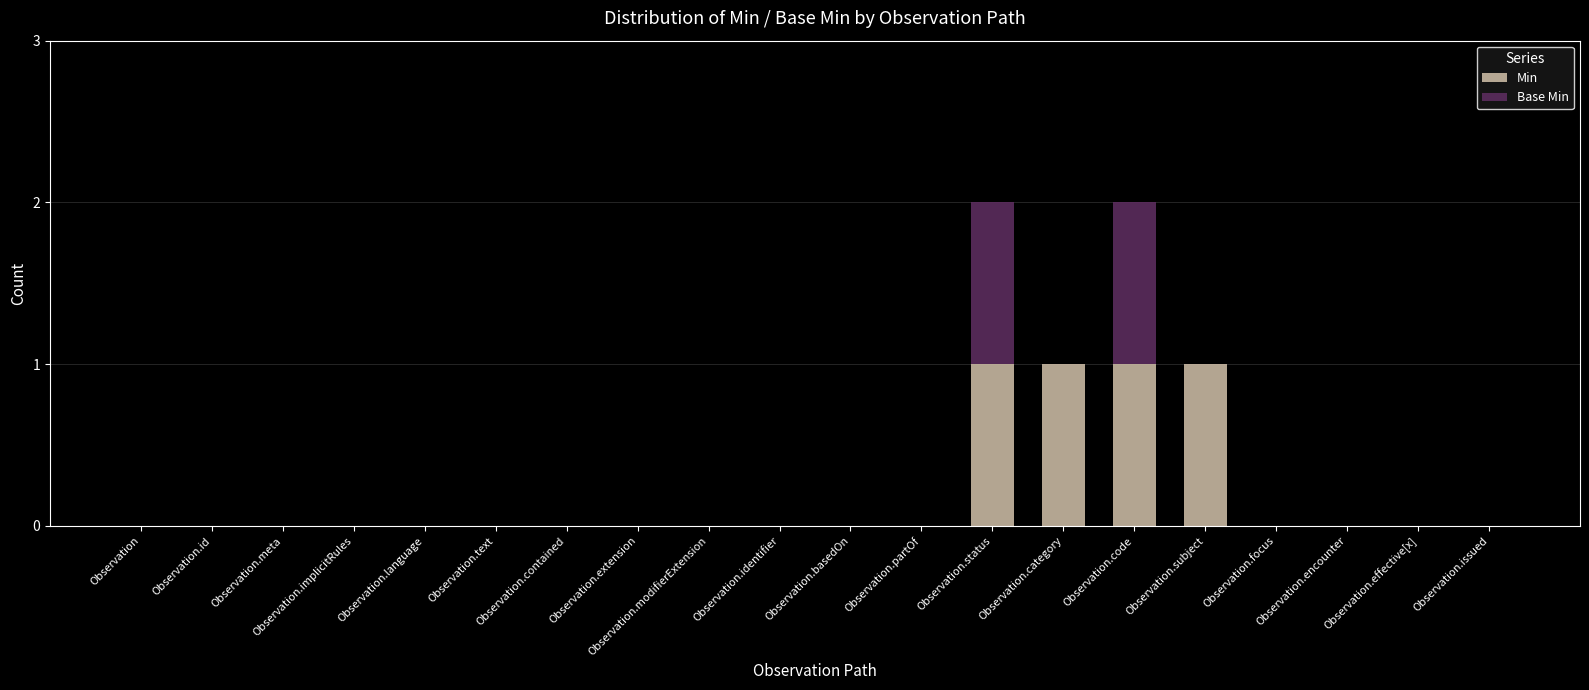

What are all the series names shown in the legend?

Min, Base Min